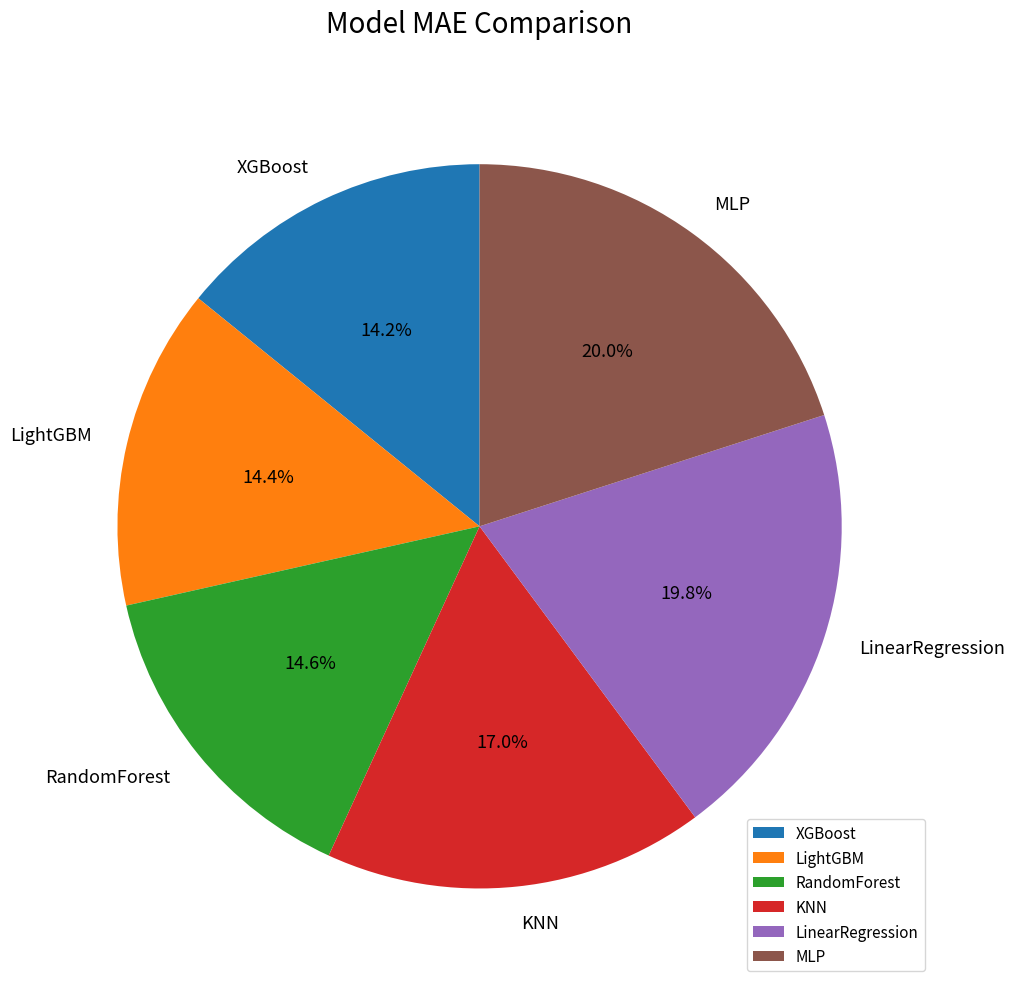

True or false: RandomForest accounts for 15% of the total.

True